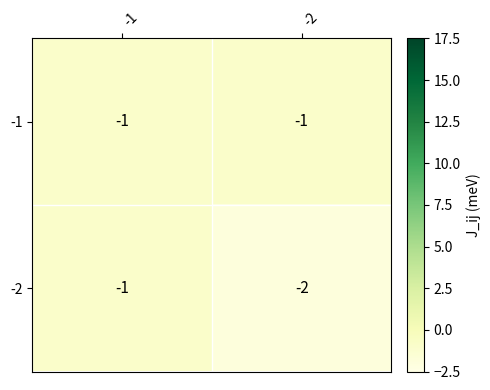

The value of -2 at -1 is -1. True or false?

True